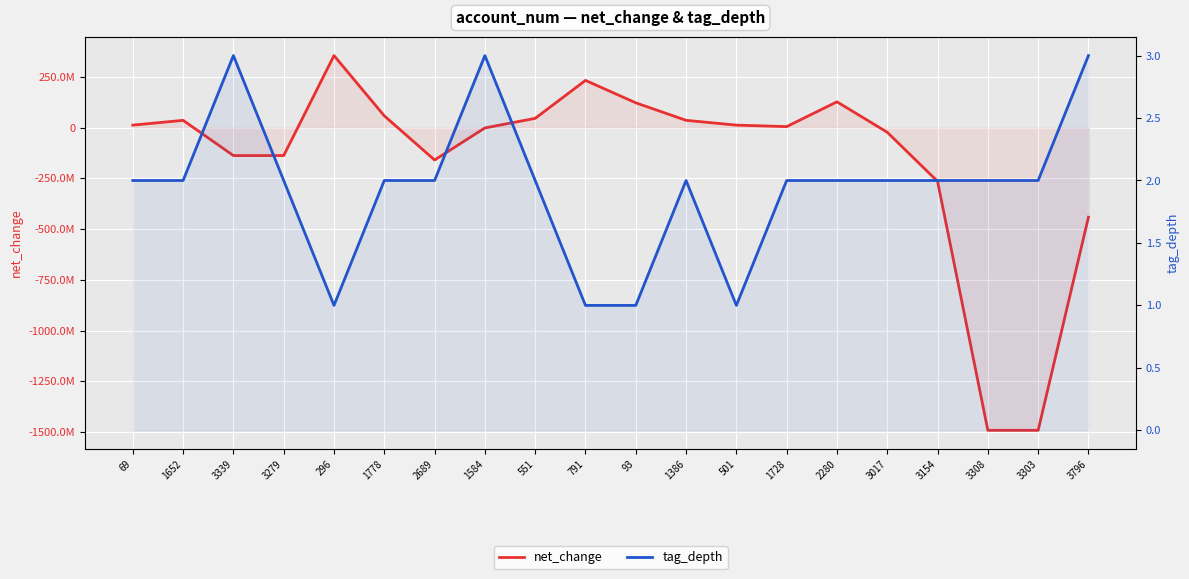

List the series in order of their overall mean, lowest first.

net_change, tag_depth